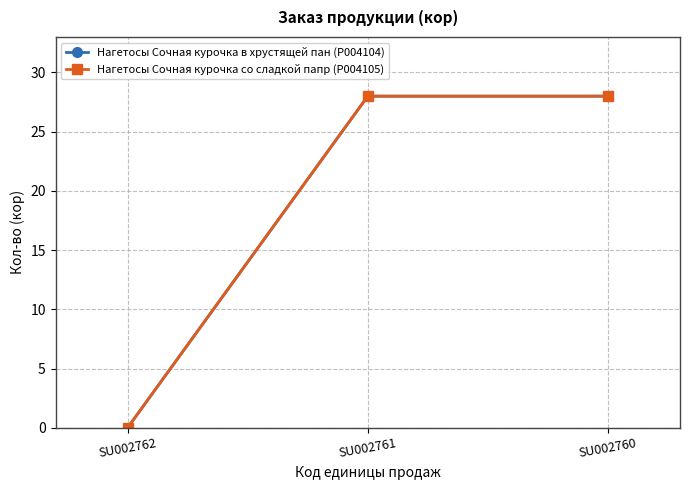

Reading left to right, extract all data points from this chart.

Нагетосы Сочная курочка в хрустящей пан (P004104): 0	28	28
Нагетосы Сочная курочка со сладкой папр (P004105): 0	28	28